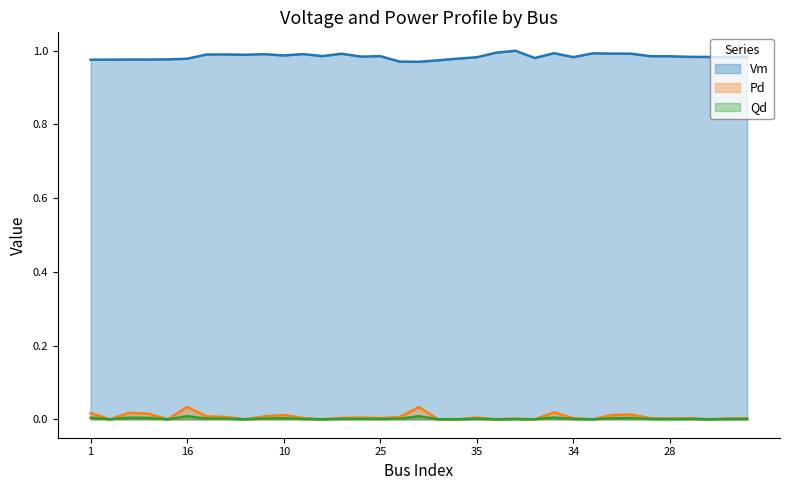

Where is Vm nearest to the value 0?

12